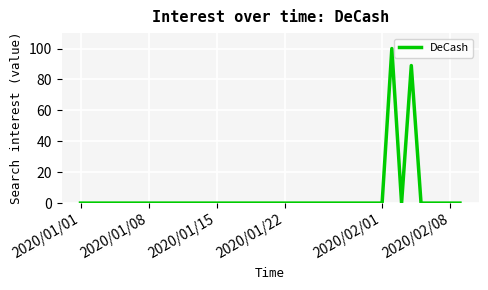

What is the difference between the maximum and minimum values?

100